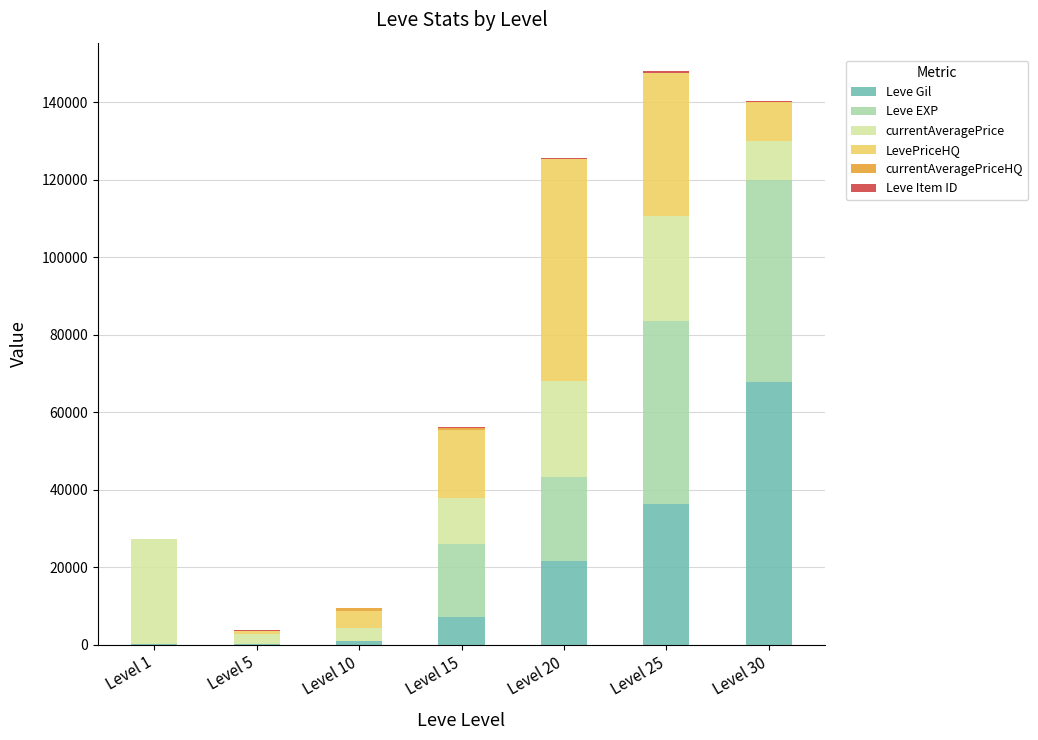

Are the bars horizontal?

No